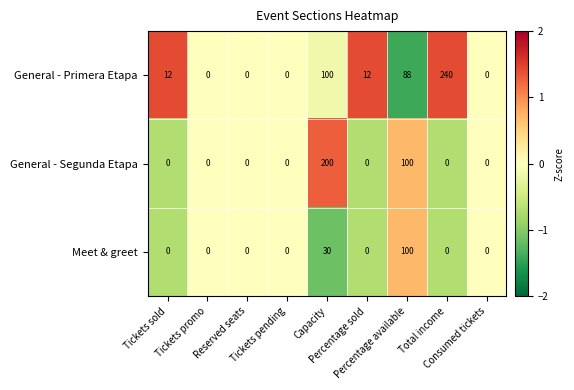

What is the average value of the General - Primera Etapa series?

50